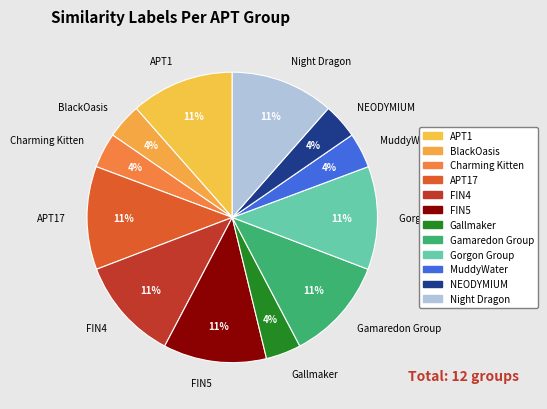

Do Gallmaker and Gorgon Group together represent more than half of the pie?

No